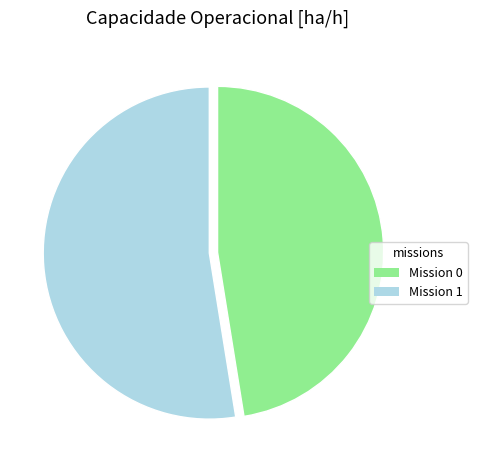

What is the ratio of the value at Mission 0 to the value at Mission 1?

0.9